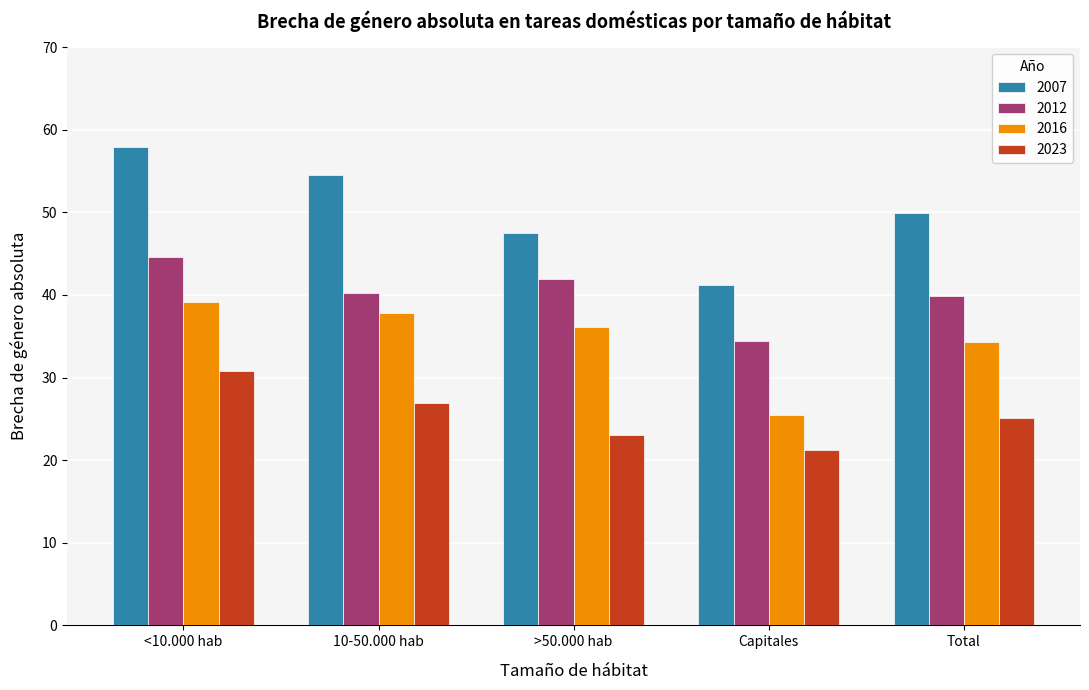

Reading left to right, what are all the values shown in this chart?

2007: <10.000 hab=57.9	10-50.000 hab=54.6	>50.000 hab=47.6	Capitales=41.2	Total=49.9
2012: <10.000 hab=44.6	10-50.000 hab=40.2	>50.000 hab=41.9	Capitales=34.4	Total=39.9
2016: <10.000 hab=39.2	10-50.000 hab=37.8	>50.000 hab=36.1	Capitales=25.5	Total=34.3
2023: <10.000 hab=30.8	10-50.000 hab=26.9	>50.000 hab=23.1	Capitales=21.3	Total=25.2